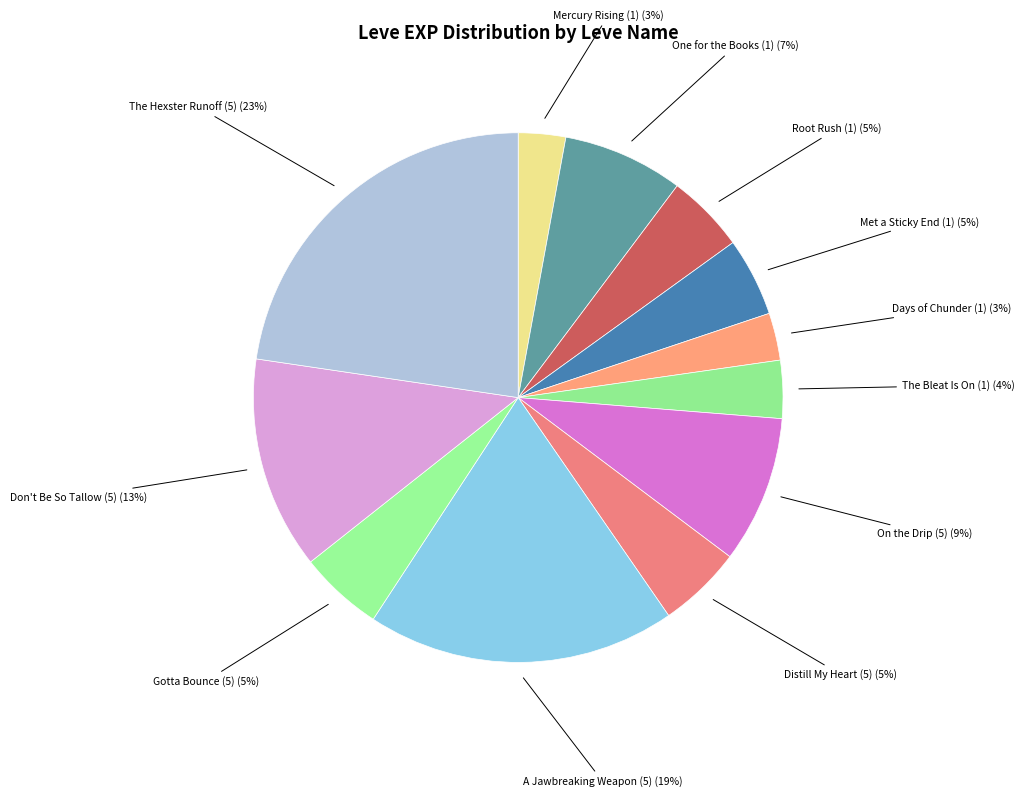

How many segments does this pie chart have?

12